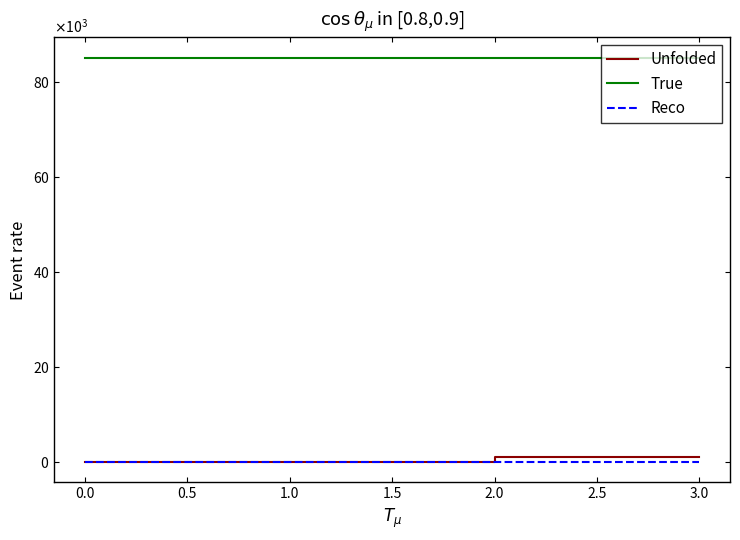

True or false: Unfolded has a value of 1731 at 3.0.

False